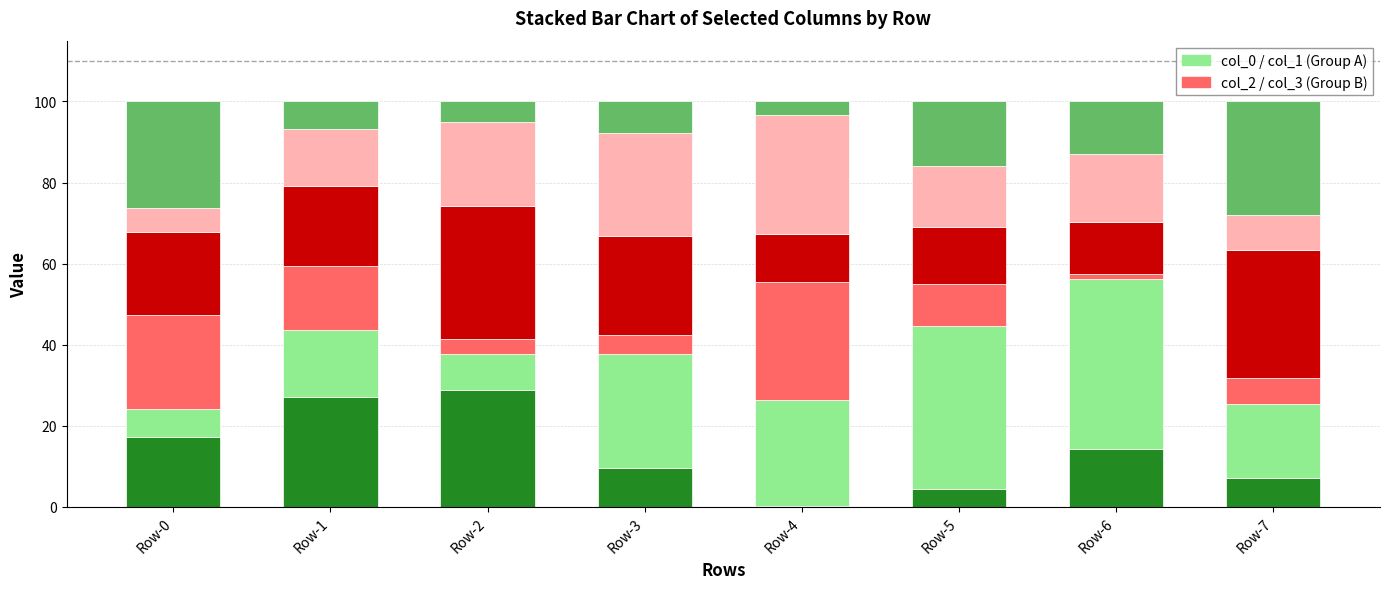

What is the total value across all series at Row-0?

100.0